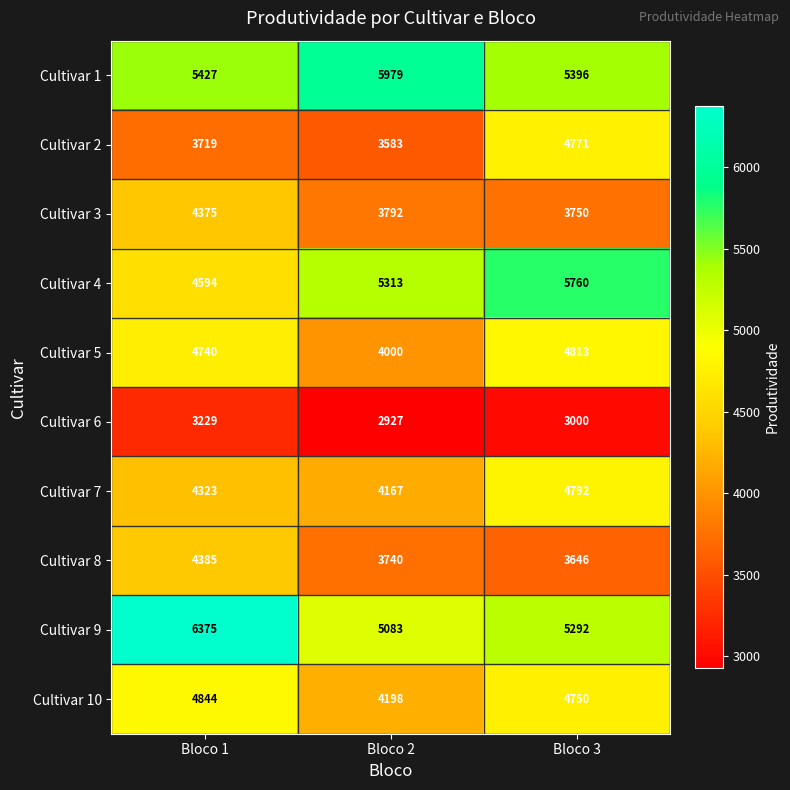

Which series changed the most between Bloco 1 and Bloco 3?

Cultivar 4